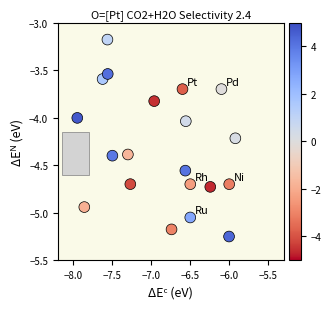

What is the range of X values (max minus min)?

2.0